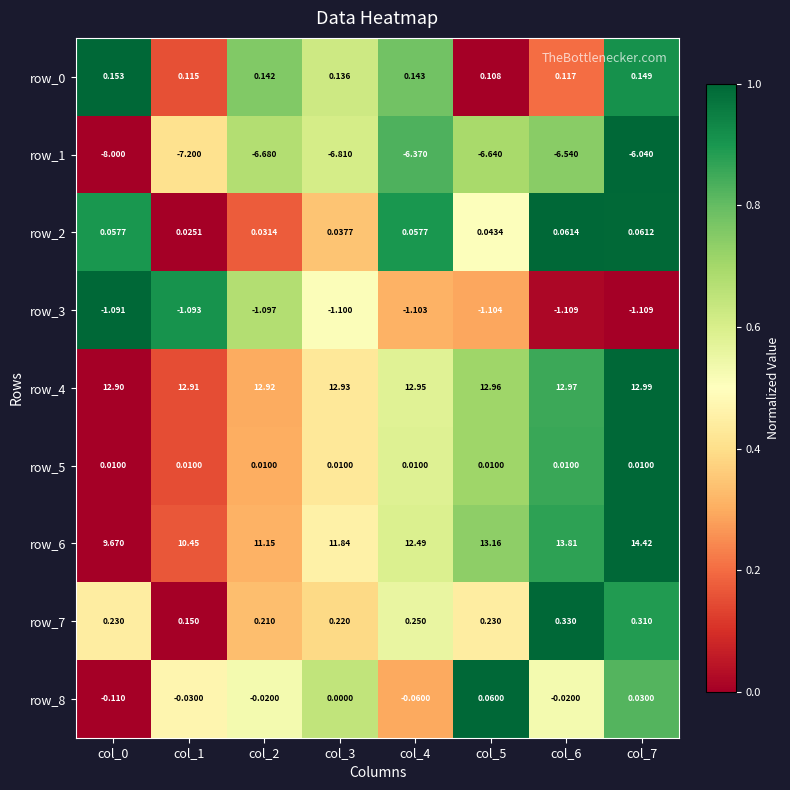

What is the total value across all series at col_4?

18.4